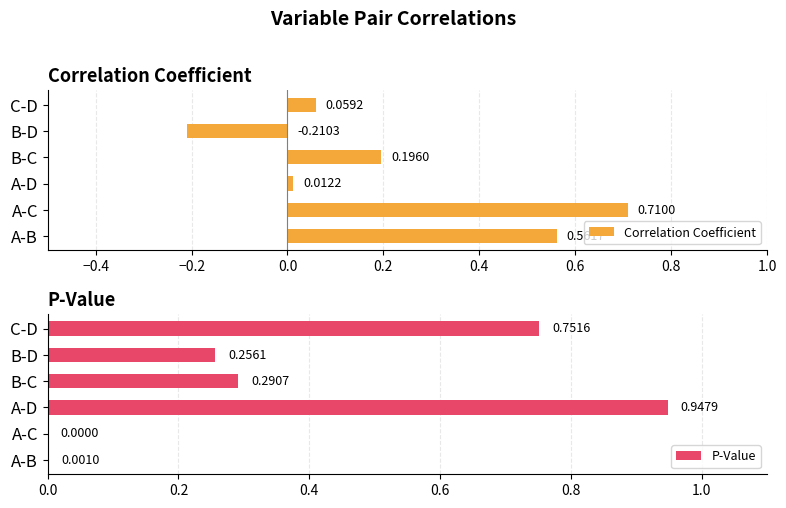

At which label does Correlation Coefficient reach its peak?

A-C